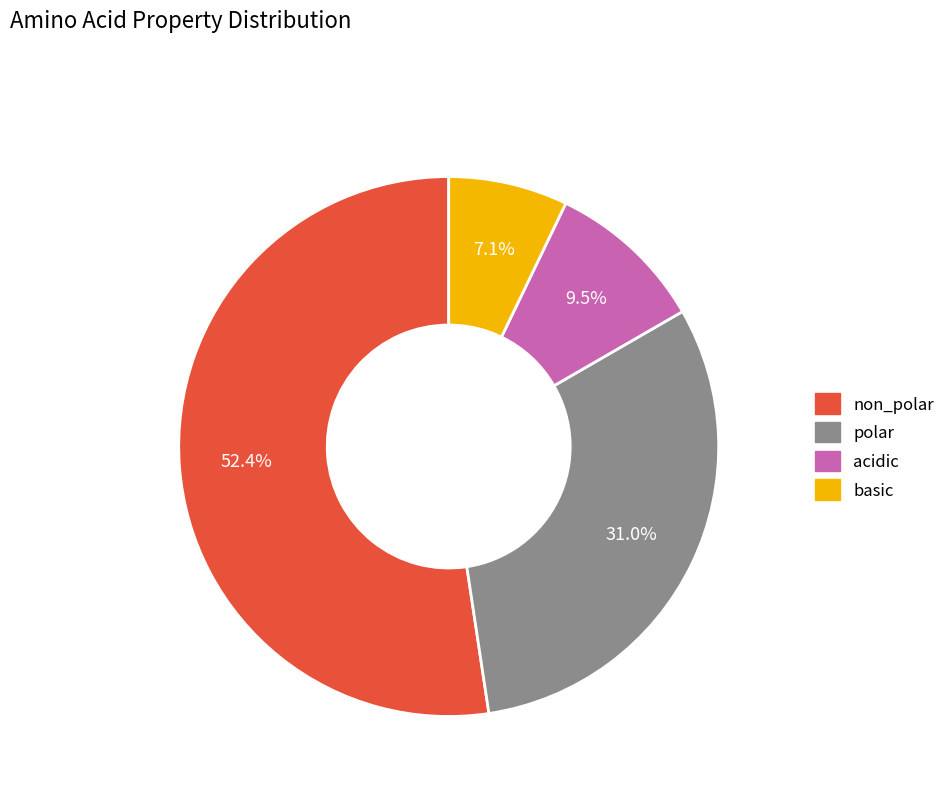

Does any single category account for the majority?

Yes